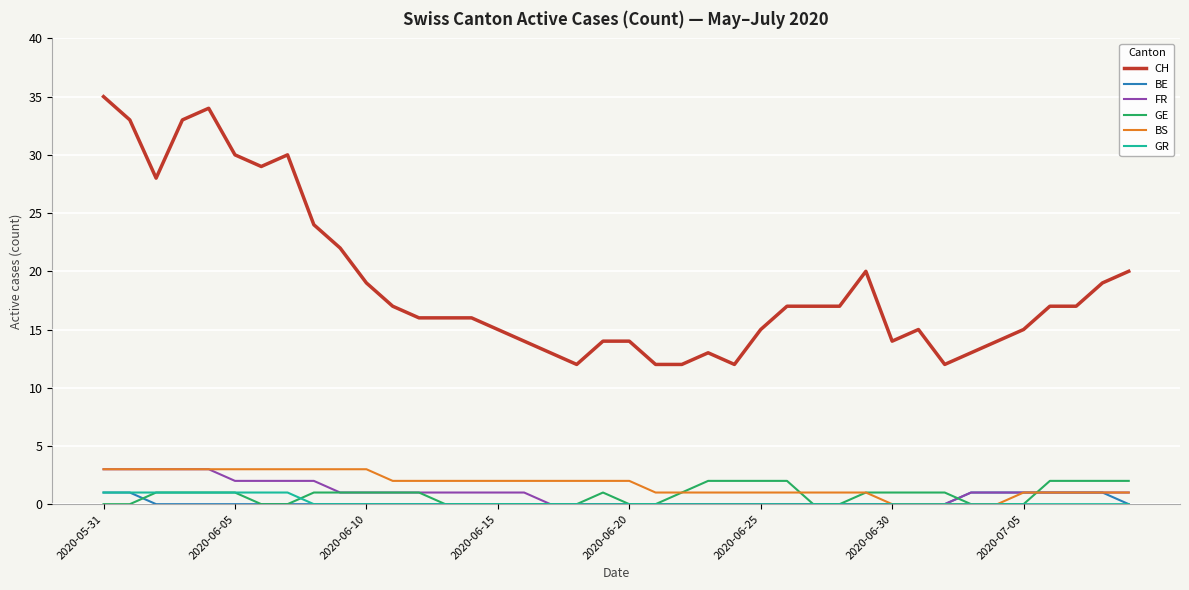

Which series has the largest total across all categories?

CH